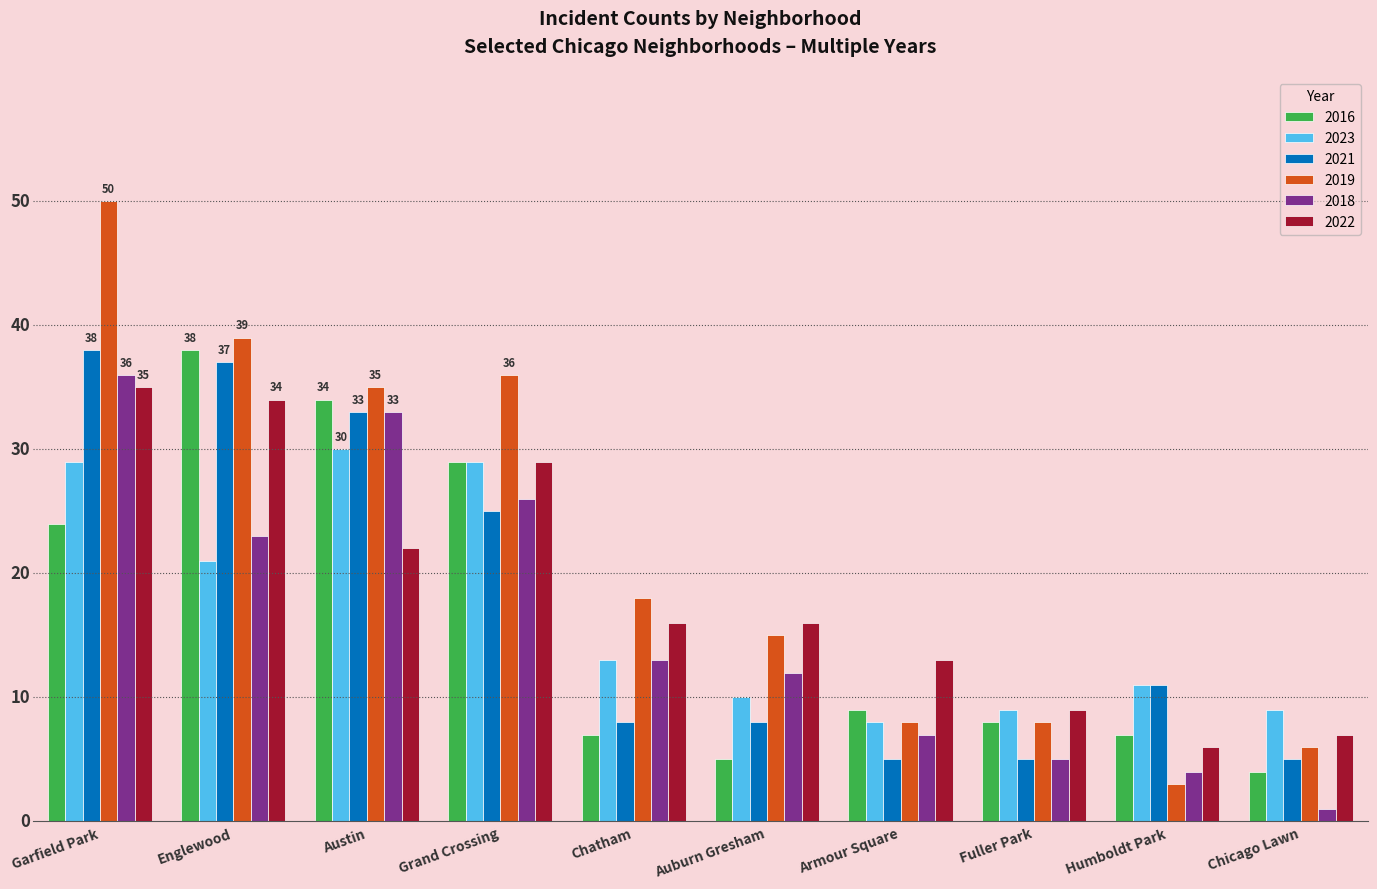

What are all the series names shown in the legend?

2016, 2023, 2021, 2019, 2018, 2022